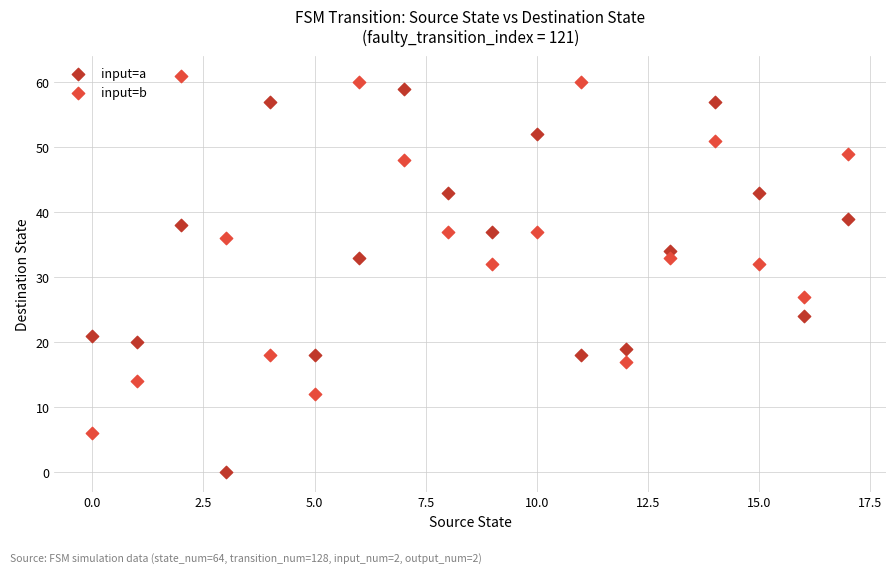

Across all data points, what is the range of Y values (max minus min)?

61